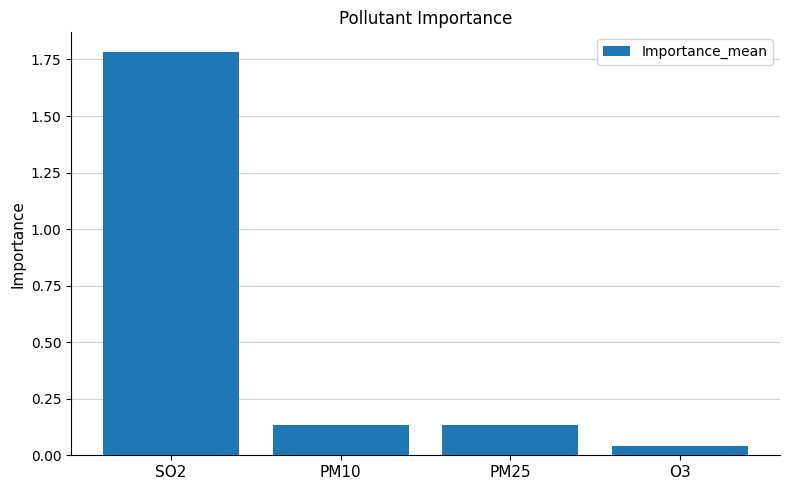

What position from the left is SO2?

1